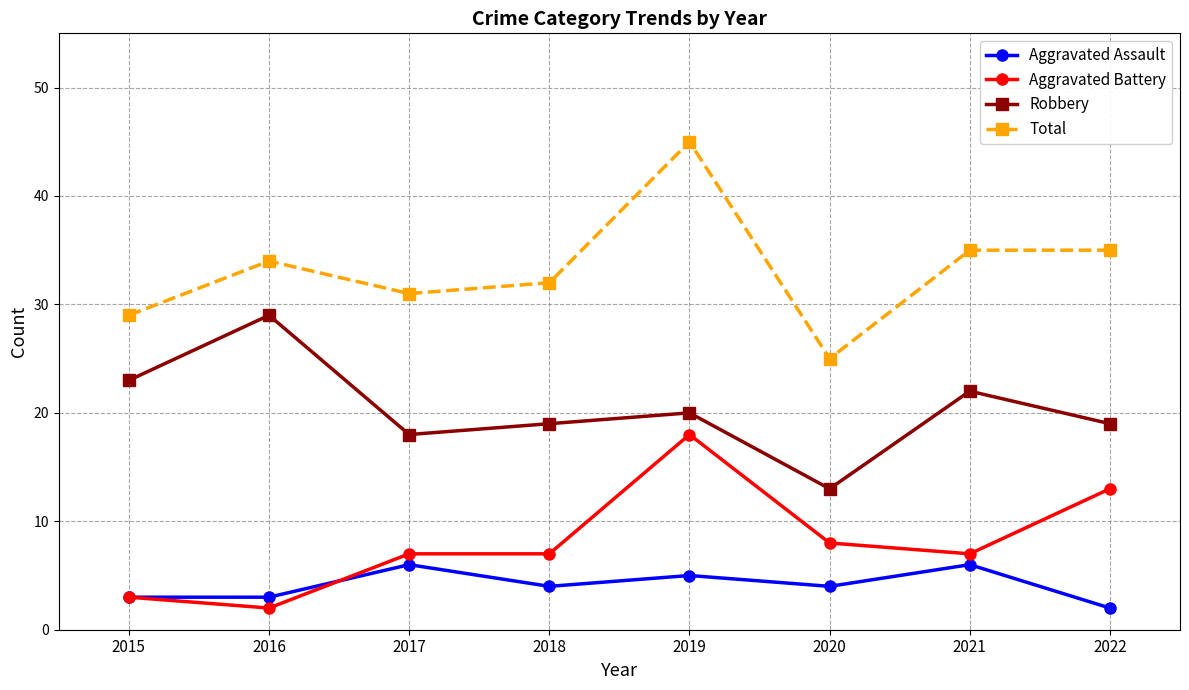

List the series in order of their peak value, highest first.

Total, Robbery, Aggravated Battery, Aggravated Assault